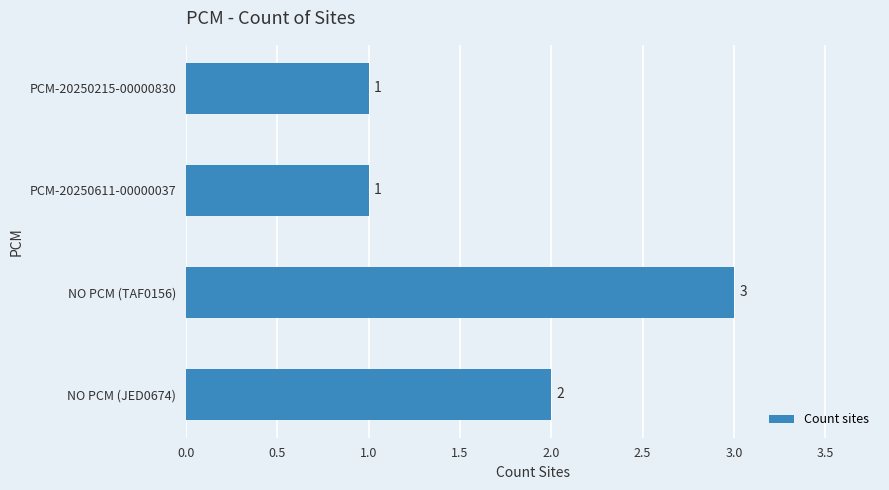

What is the sum of all values?

7